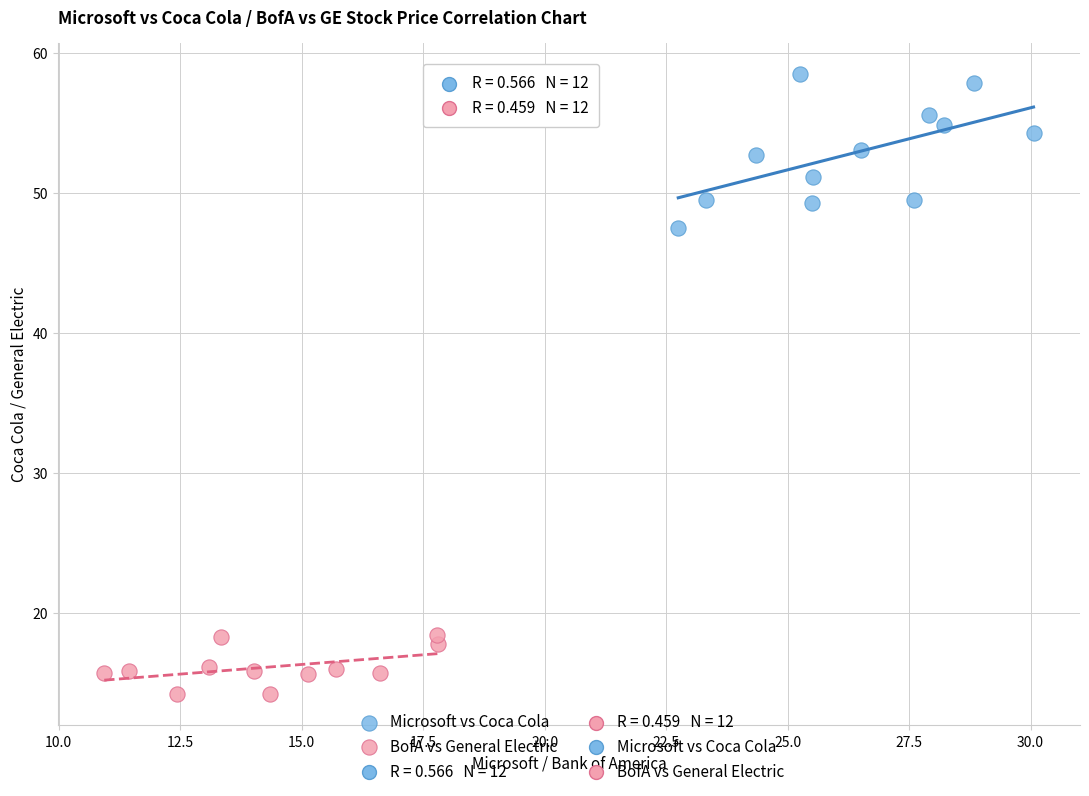

Which series reaches the minimum Y coordinate?

BofA vs General Electric